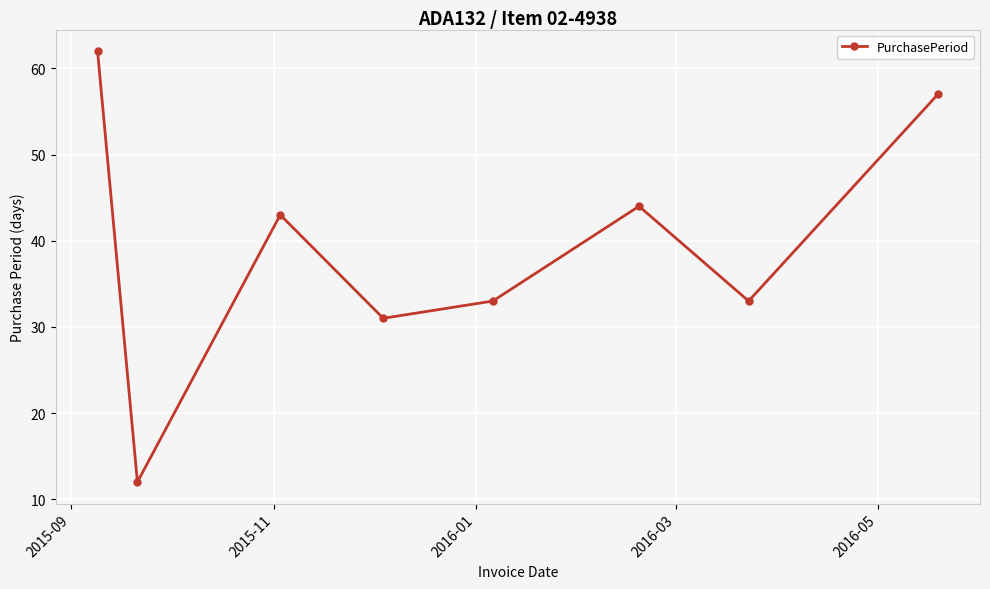

What is the value of the 4th point from the left?

31